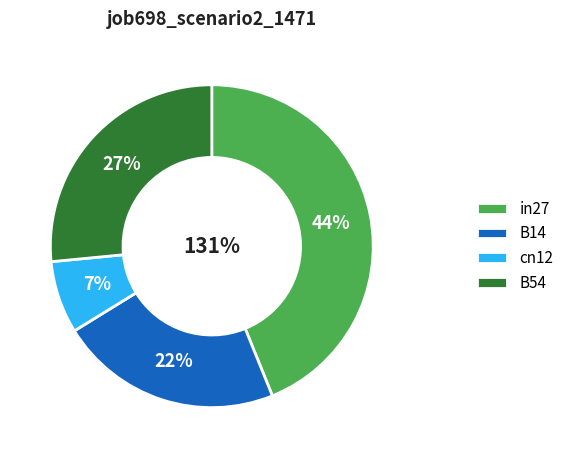

The B54 slice represents 27% of the pie. True or false?

True